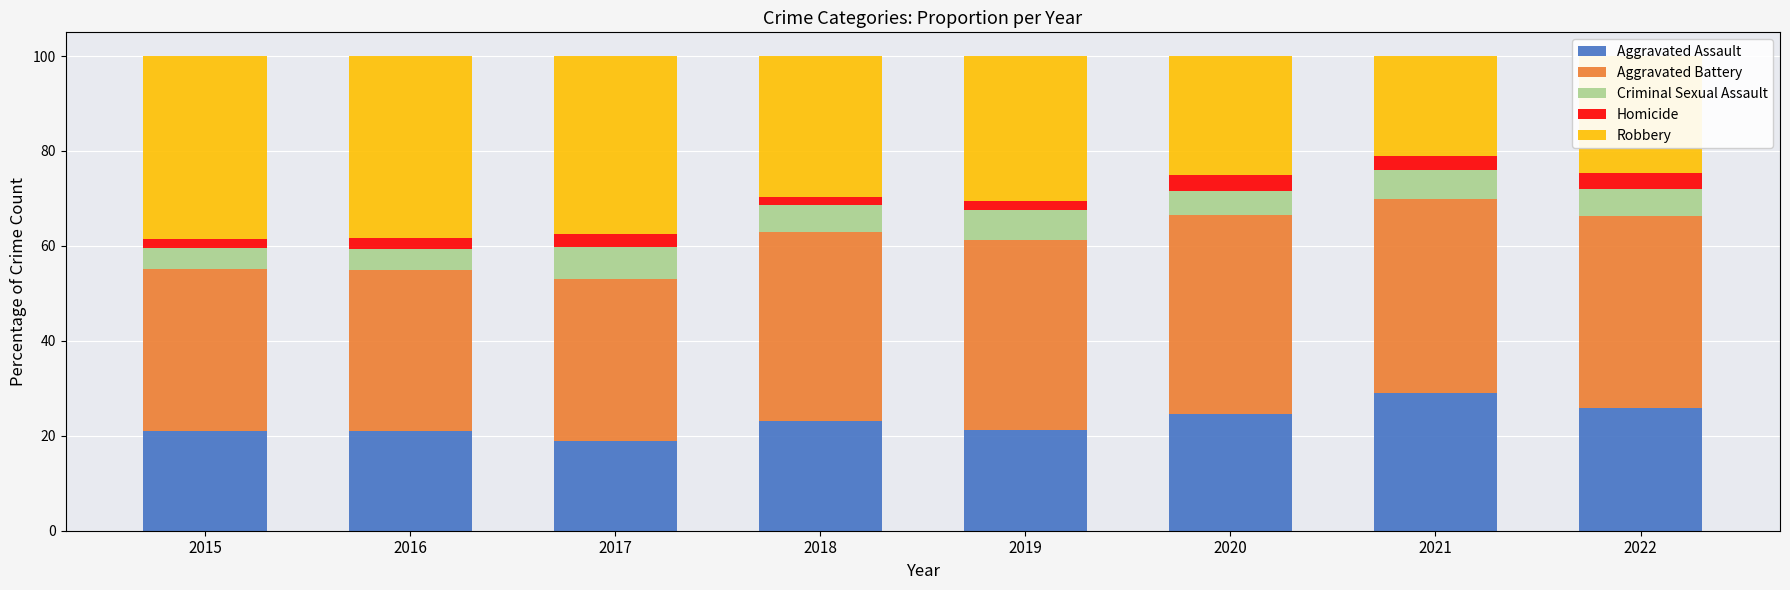

What is the sum of all Aggravated Assault values?

184.5